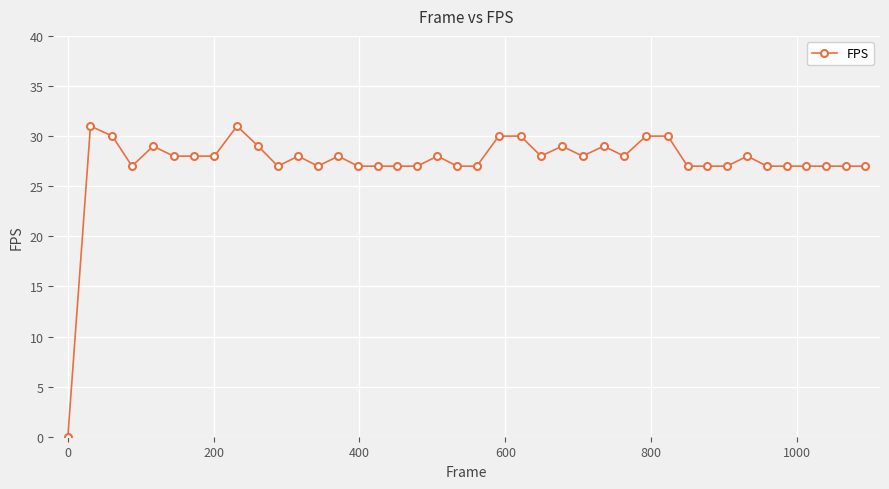

True or false: there are more than 2 points higher than both neighbors.

True